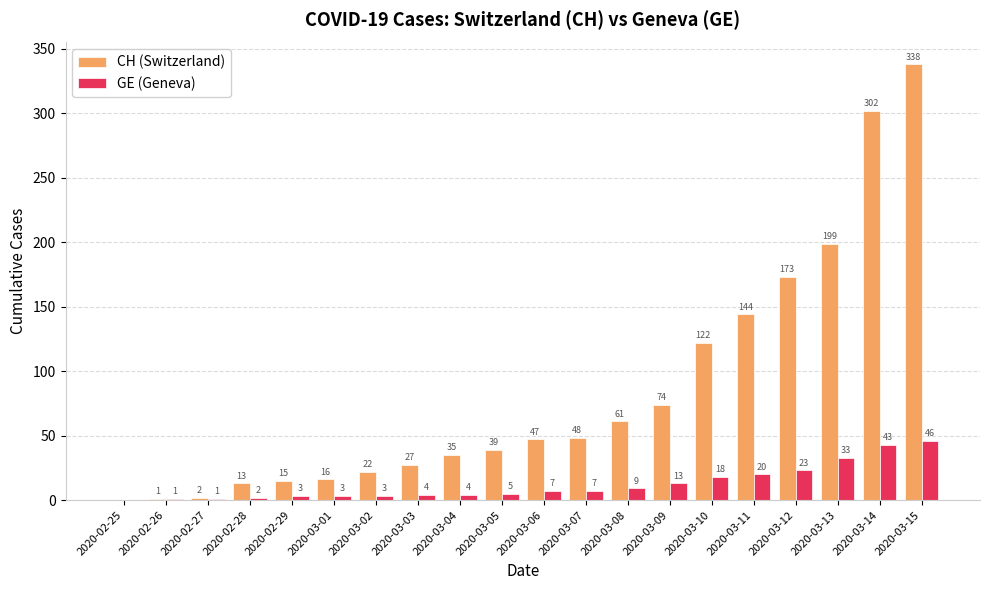

What is the approximate value of CH (Switzerland) at 2020-03-12, to the nearest 10?

170